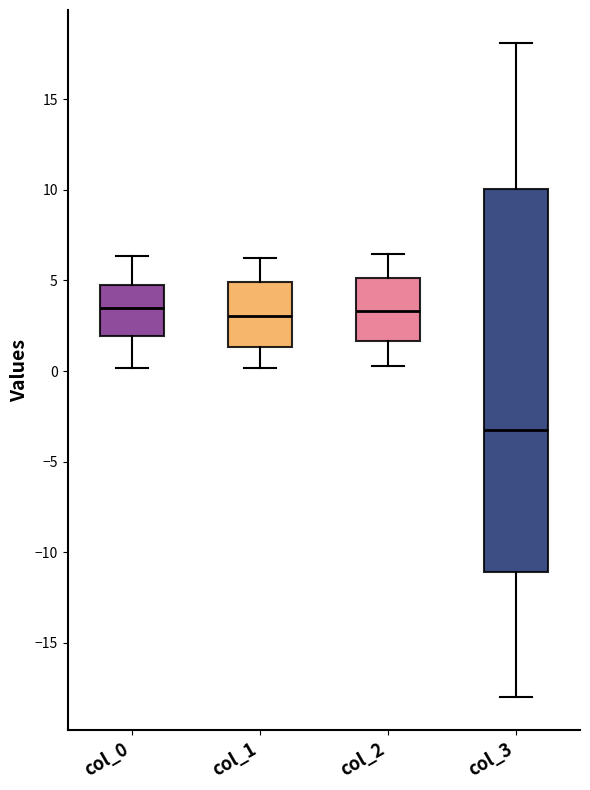

Where does the upper whisker of the box for col_0 end on the y-axis? The values are not printed on the chart, so give them approximately, as read against the axis.

6.5